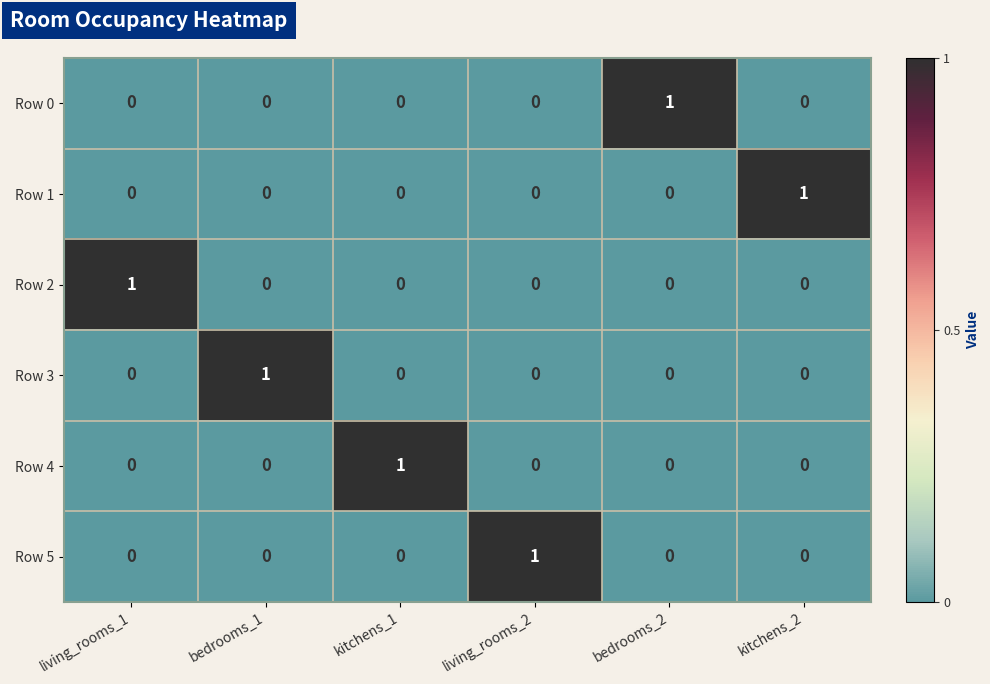

True or false: Row 0 has a value of 0 at living_rooms_2.

True